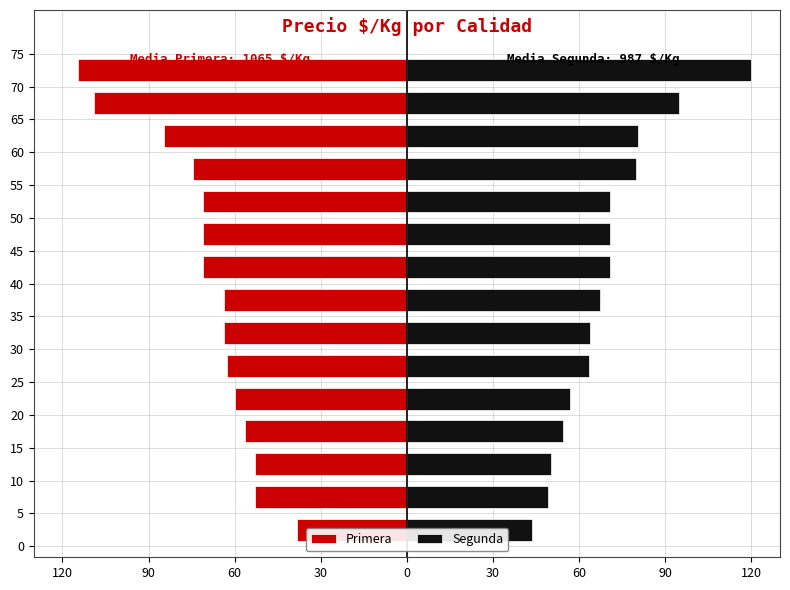

How many data points in Primera are above -63?

6